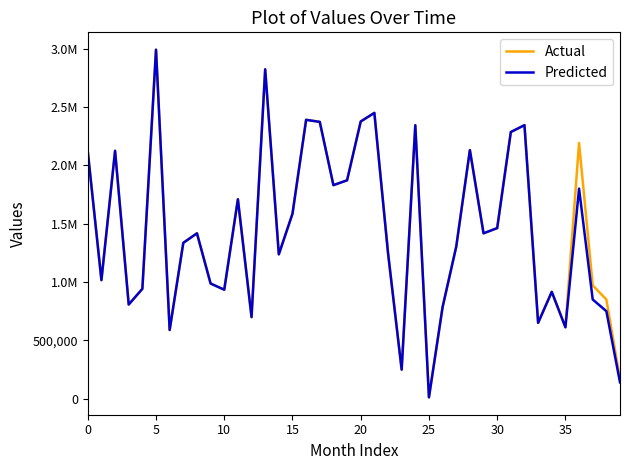

True or false: Predicted and Actual cross at least once.

False